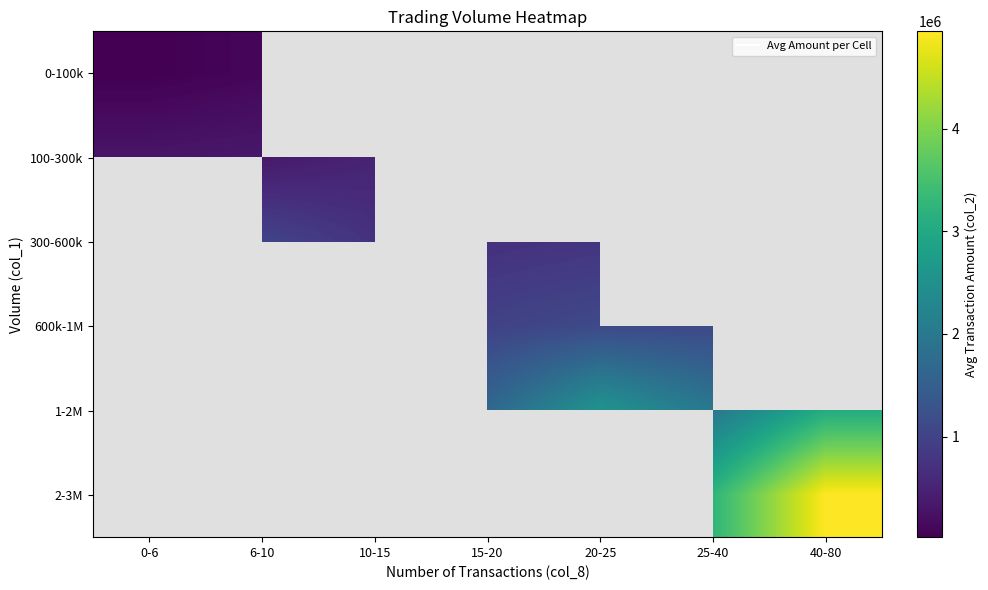

Where is 100-300k nearest to the value 405086?

6-10